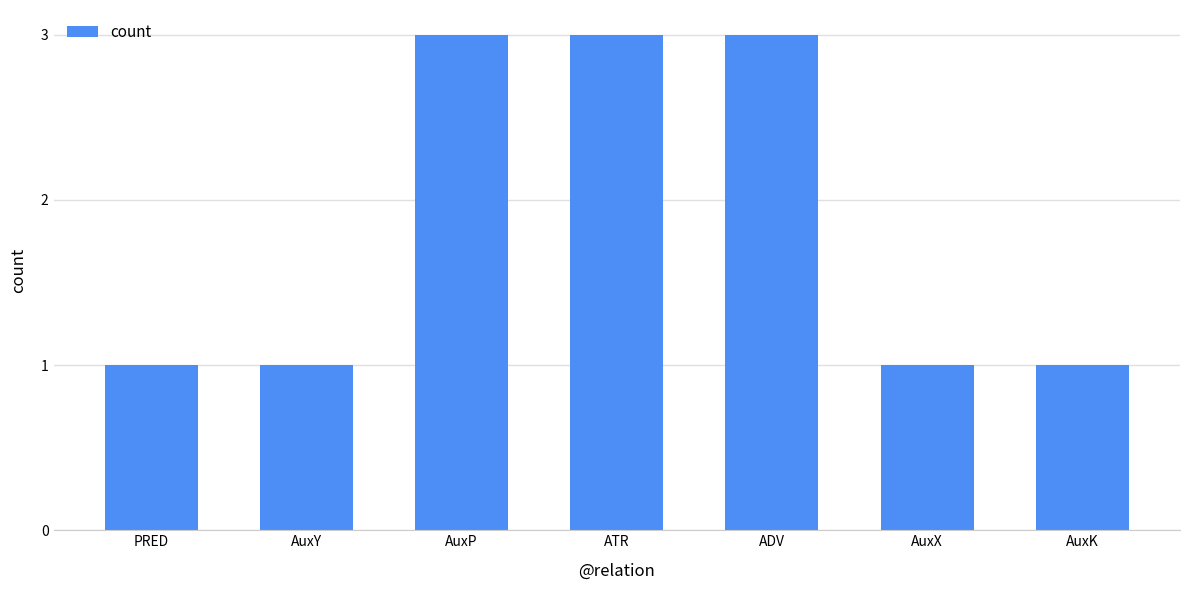

The chart shows a value of 1 at AuxK. True or false?

True